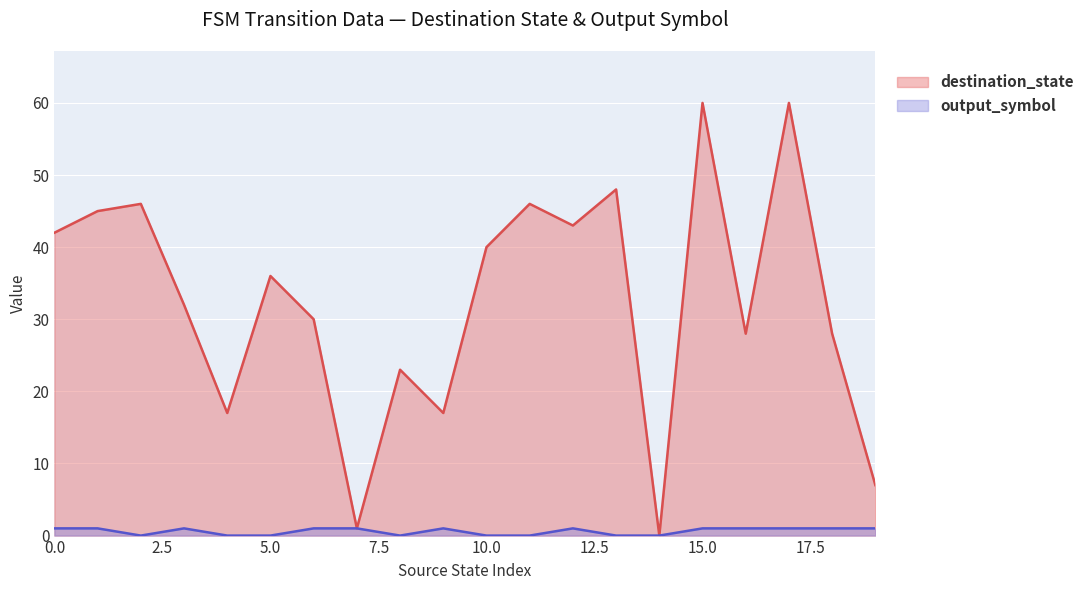

What is the sum of the destination_state values at 15 and 6?

90